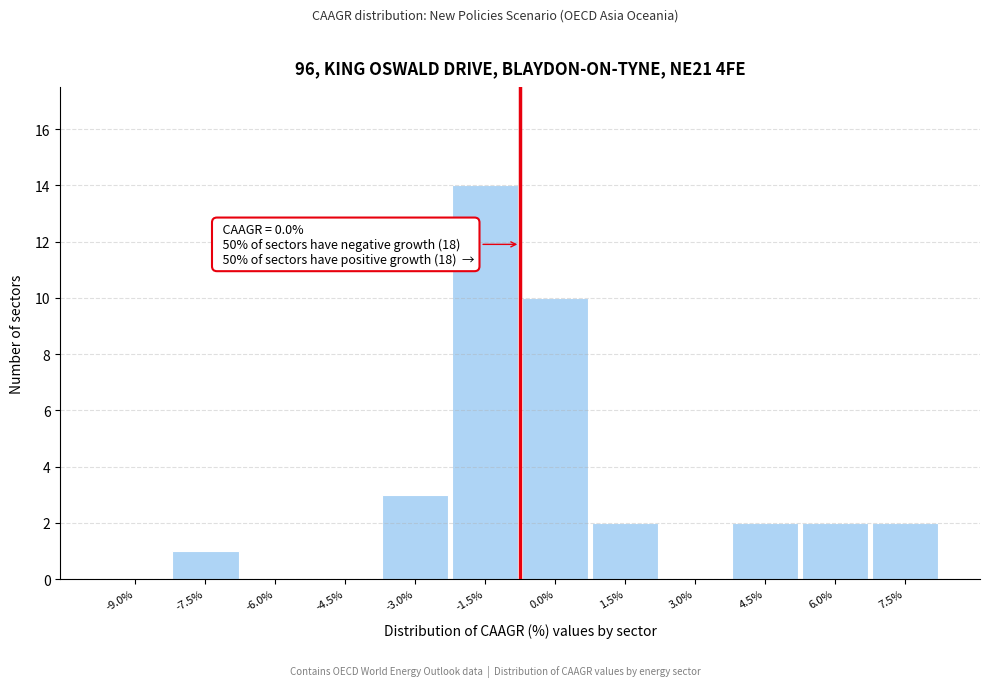

Reading left to right, transcribe all the data shown in this chart.

-9.0%=0	-7.5%=1	-6.0%=0	-4.5%=0	-3.0%=3	-1.5%=14	0.0%=10	1.5%=2	3.0%=0	4.5%=2	6.0%=2	7.5%=2